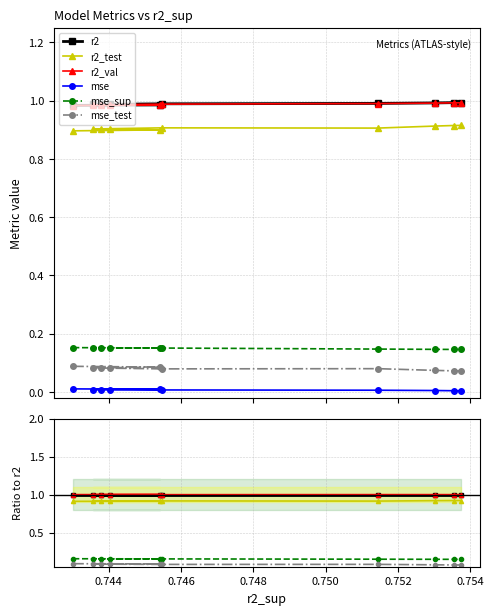

True or false: mse_sup and r2_test intersect in this chart.

False